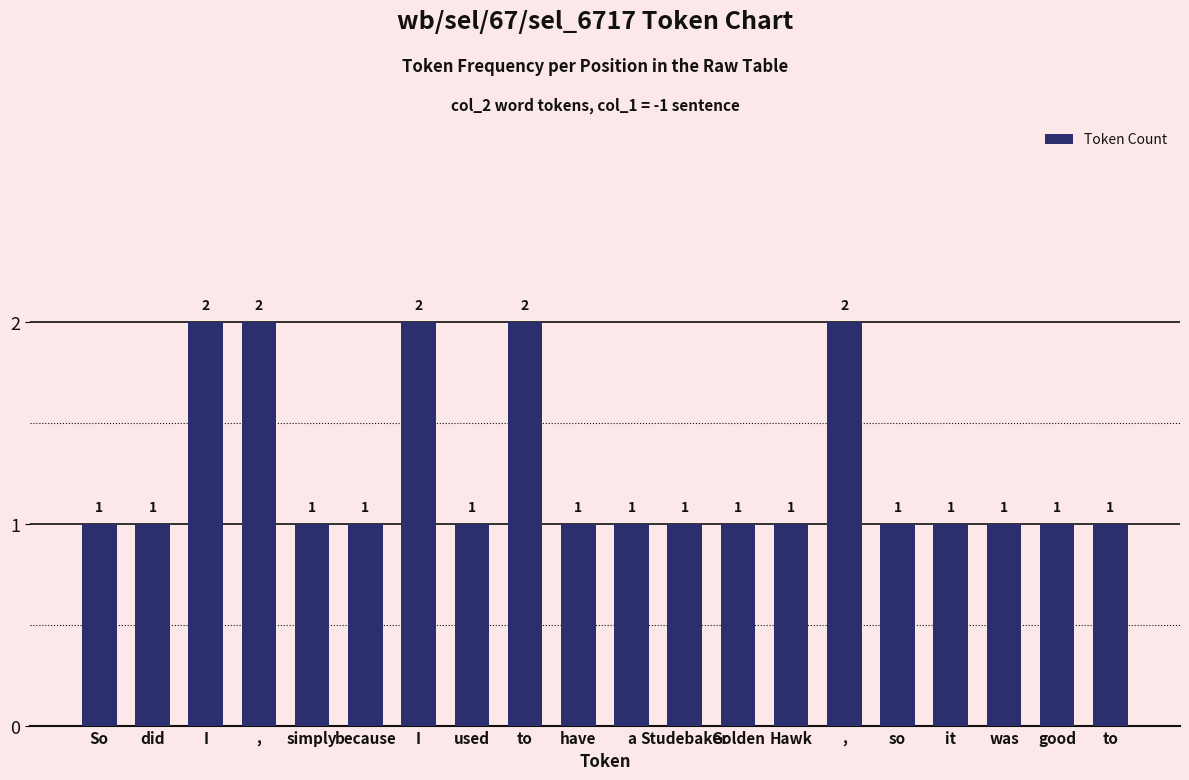

What is the sum of all values?

25